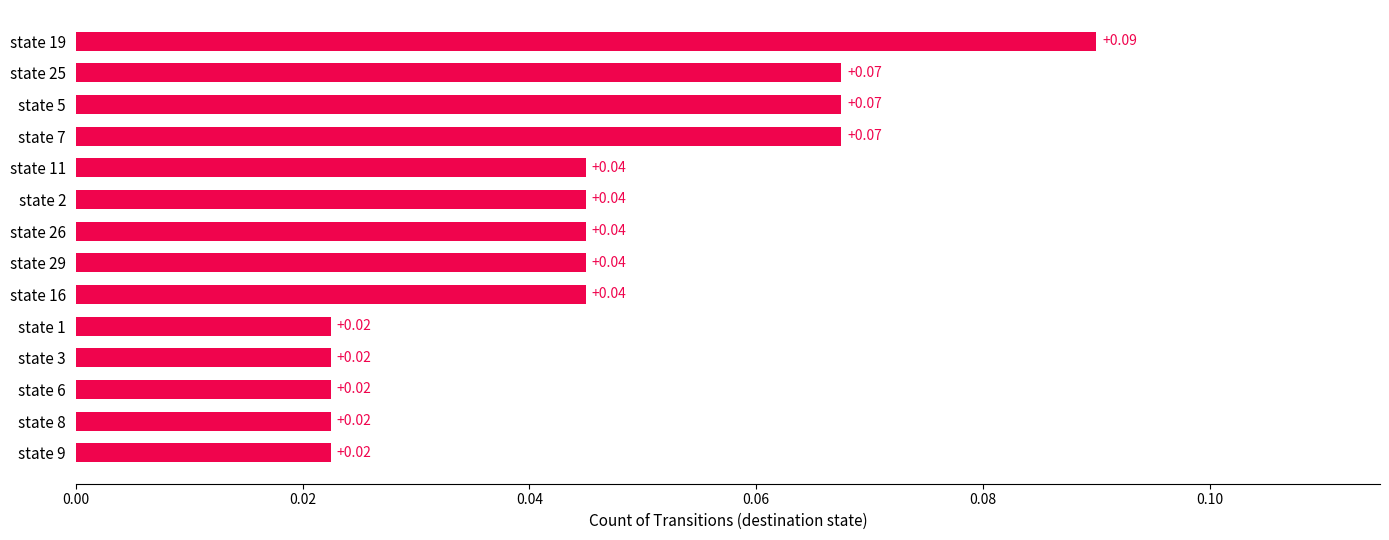

What is the sum of all values?

0.6